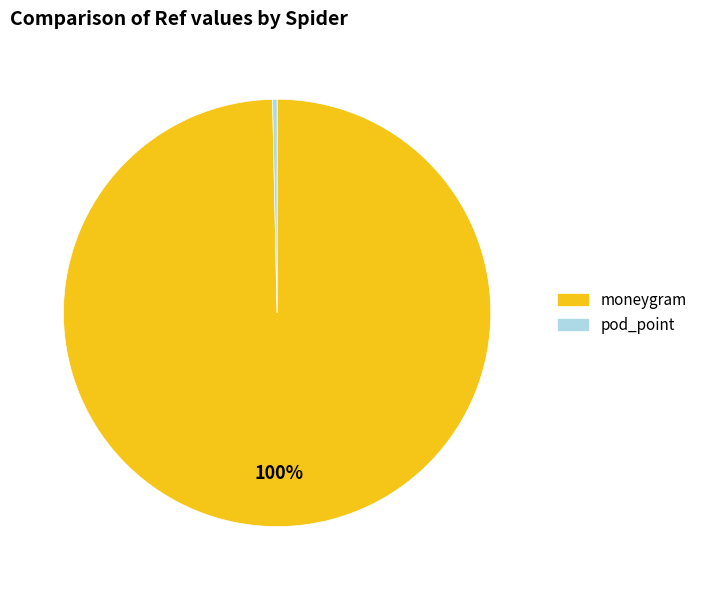

The pod_point slice represents 0% of the pie. True or false?

True